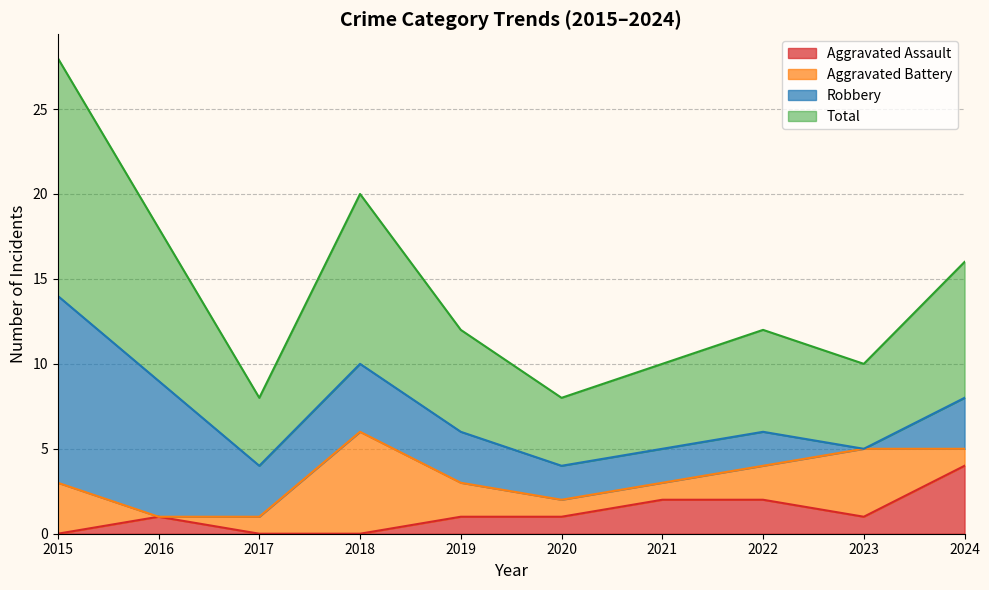

Where does the Aggravated Assault series first go above 1?

2021